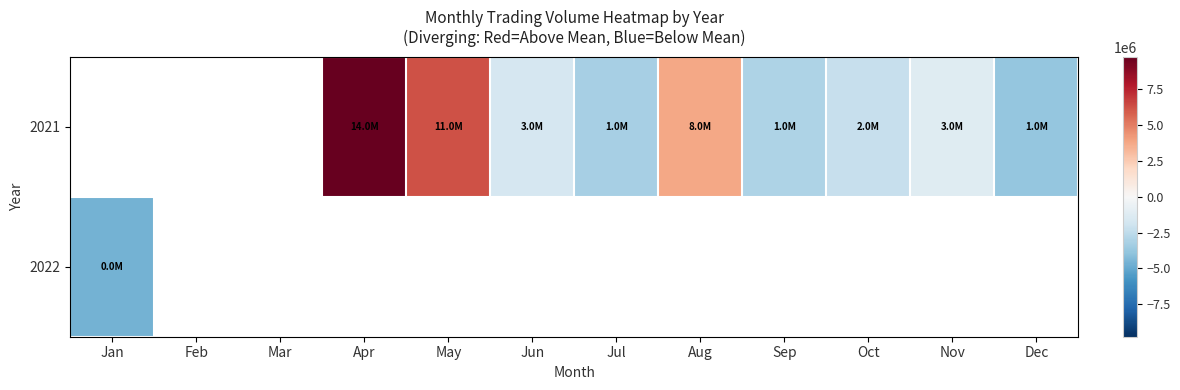

Which series changed the most between Apr and Aug?

2021